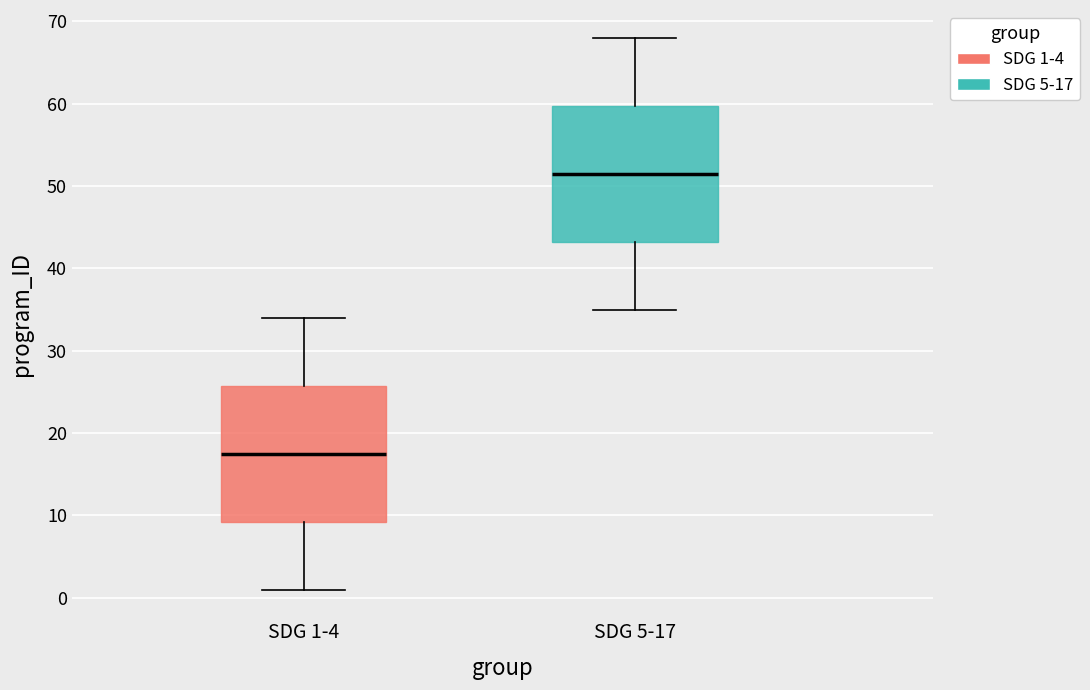

Which box's median line is the lowest?

SDG 1-4